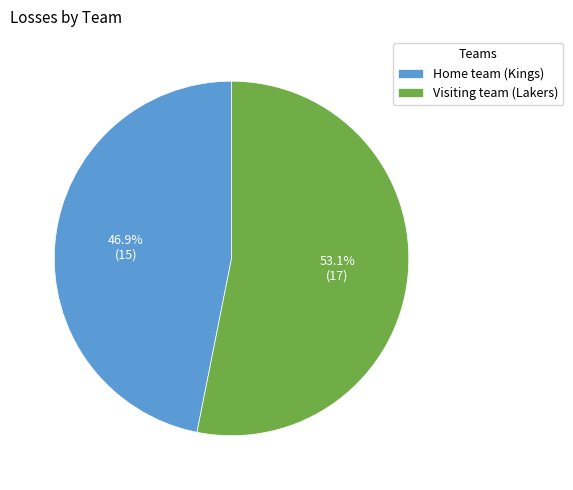

Count the number of slices in the pie.

2